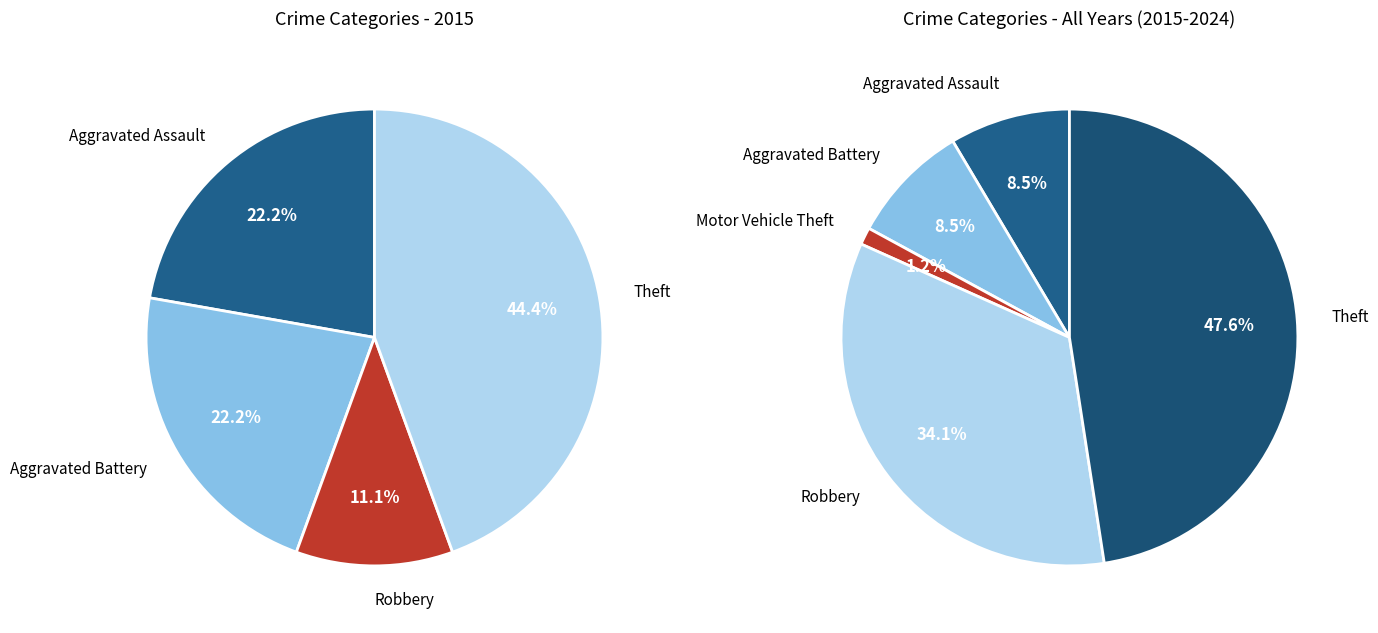

Is it true that Motor Vehicle Theft is 0% of the pie?

True